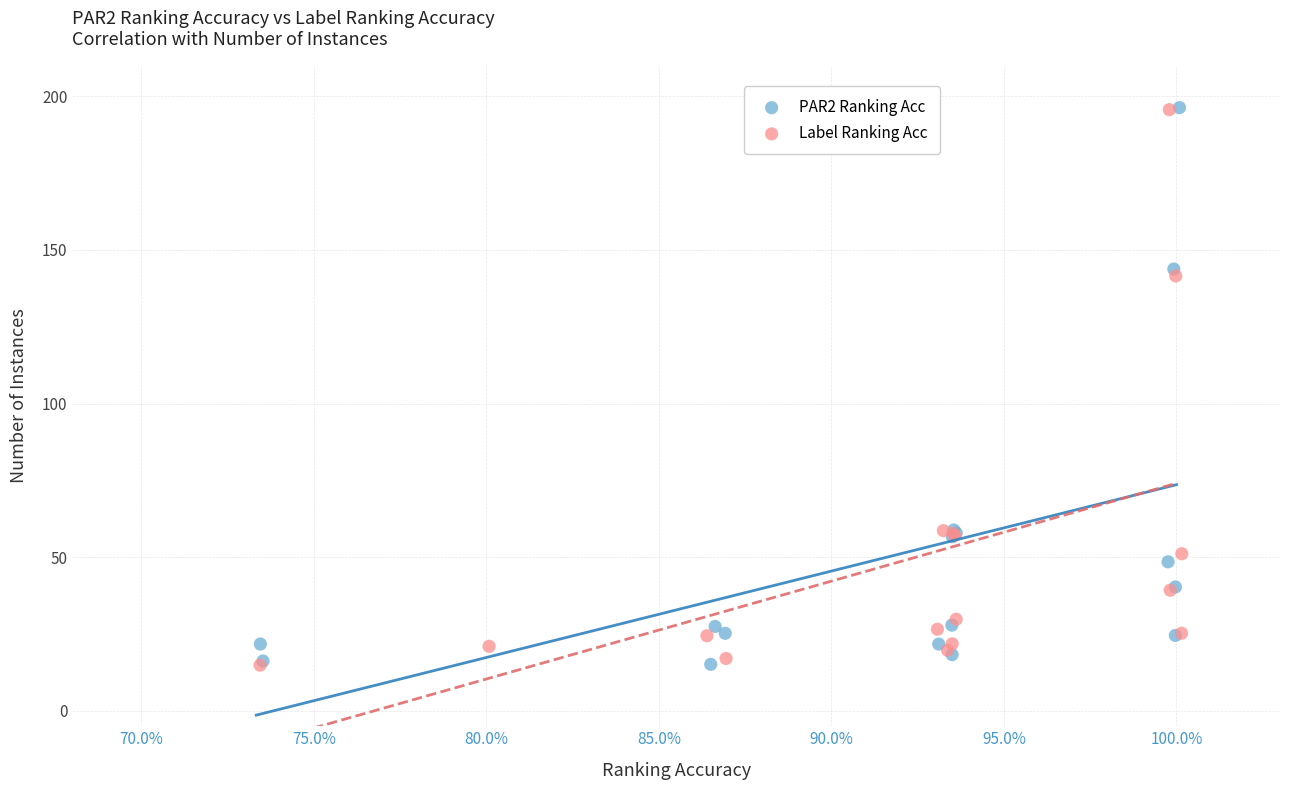

What are all the series names shown in the legend?

PAR2 Ranking Acc, Label Ranking Acc